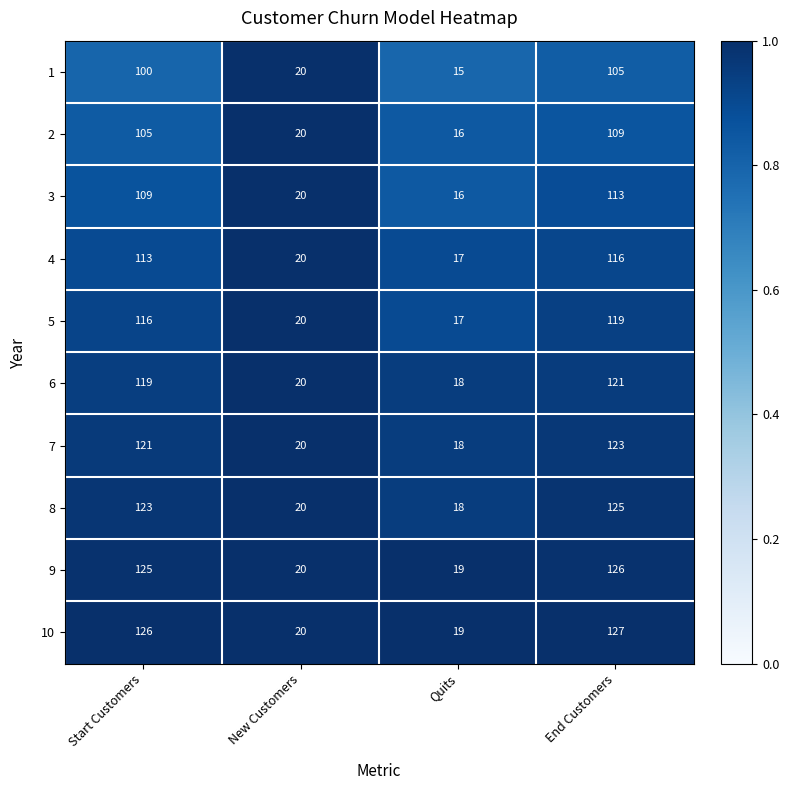

What is the difference between the maximum and minimum values in the 7 series?

105